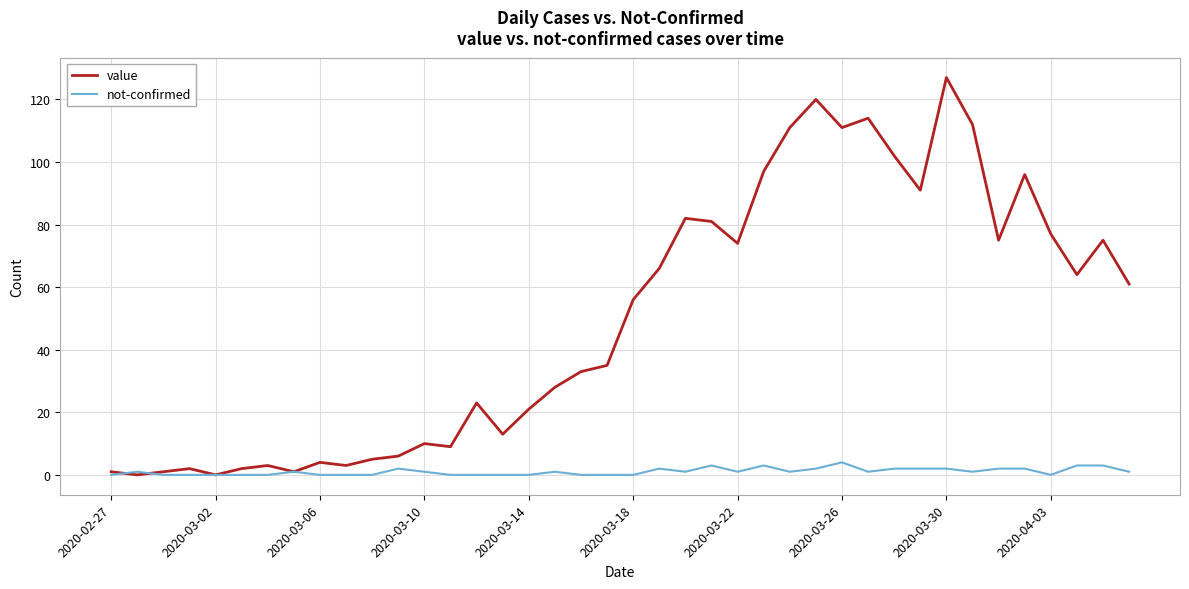

What is the difference between the maximum and minimum values in the value series?

127